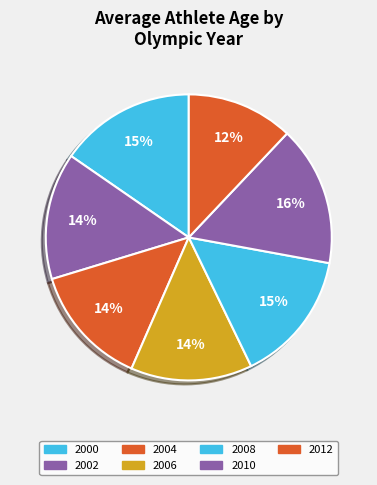

Combined, what portion of the pie is 2006 and 2004?

29.1%